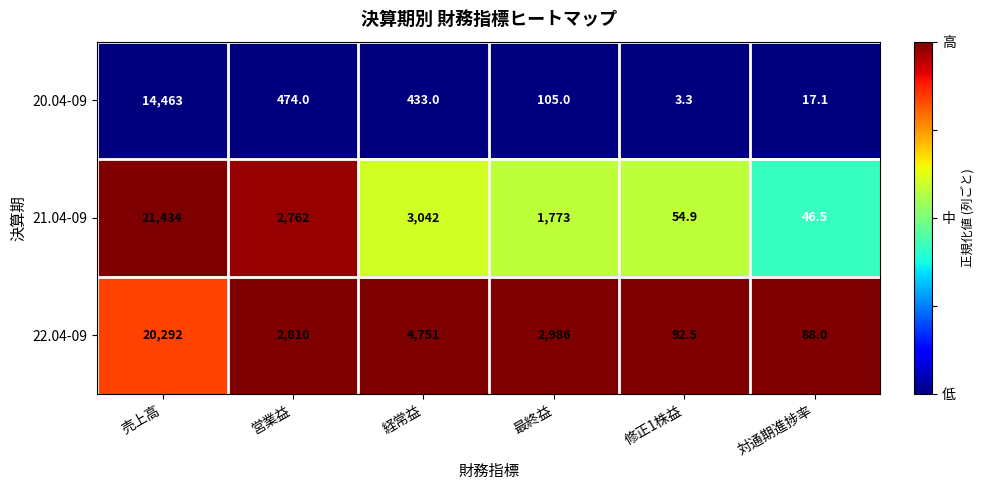

How many data points does each series have?

6